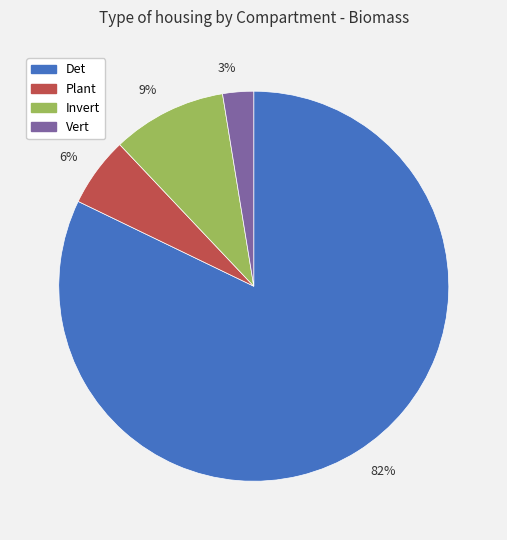

Between 9% and 82%, which is larger?

82%